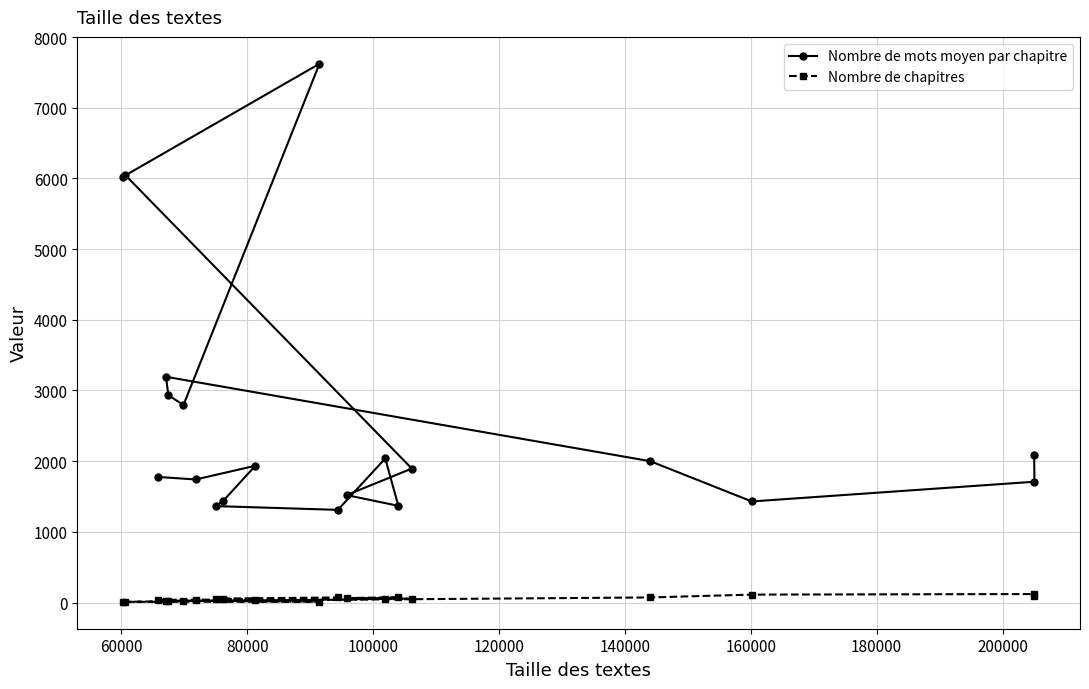

True or false: Nombre de chapitres and Nombre de mots moyen par chapitre cross at least once.

False